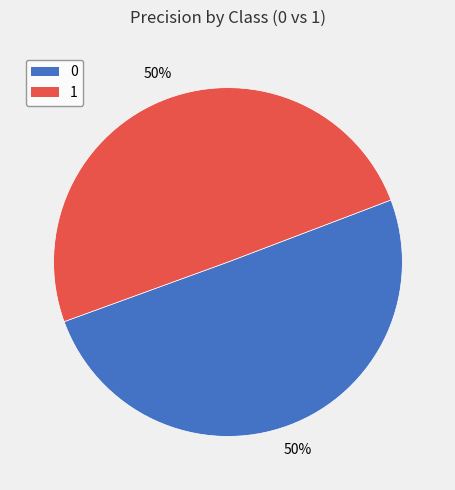

Is it true that 1 is 43% of the pie?

False